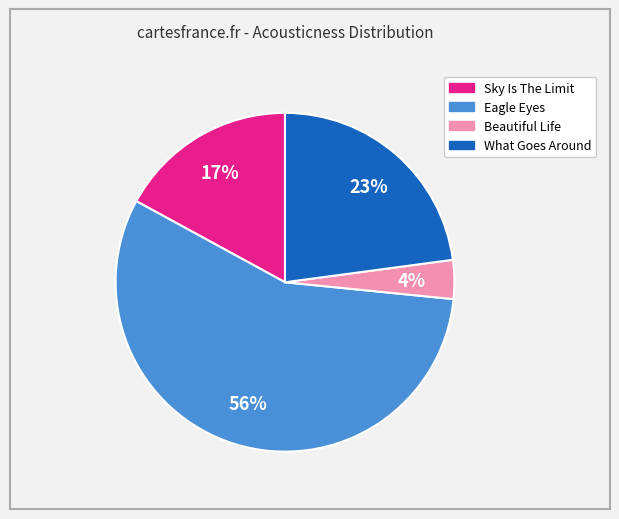

Combined, do What Goes Around and Beautiful Life account for over 50%?

No